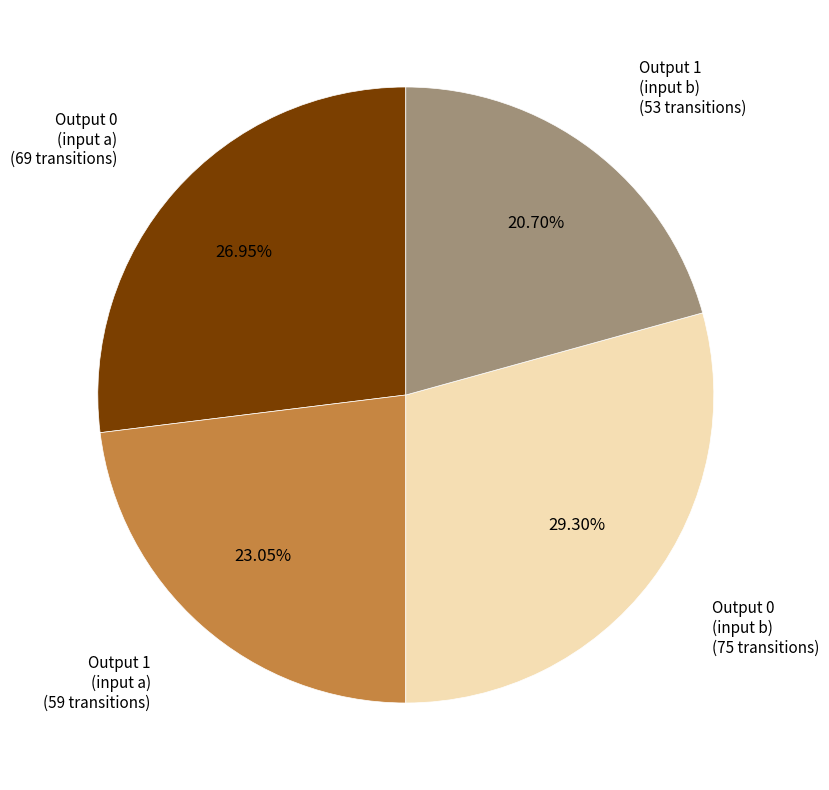

Is the sum of Output 1 (input a) (59 transitions) and Output 1 (input b) (53 transitions) greater than half?

No